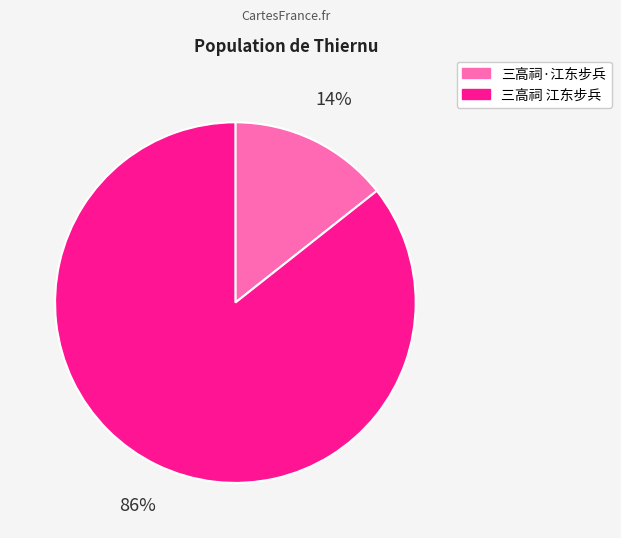

To the nearest percent, what percentage of the pie is 三高祠·江东步兵?

14%